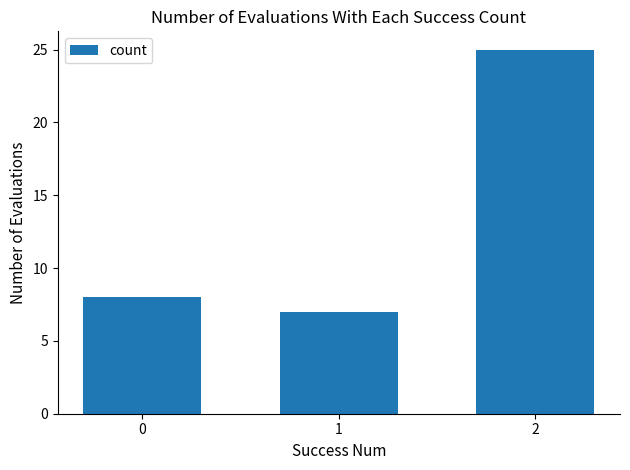

What is the change in value from 0 to 1?

-1